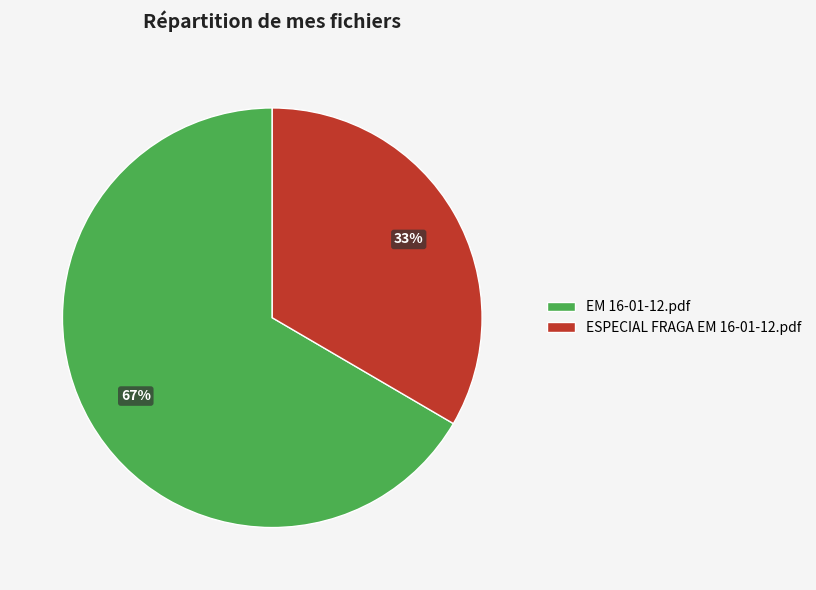

Rank the categories by value from lowest to highest.

ESPECIAL FRAGA EM 16-01-12.pdf, EM 16-01-12.pdf